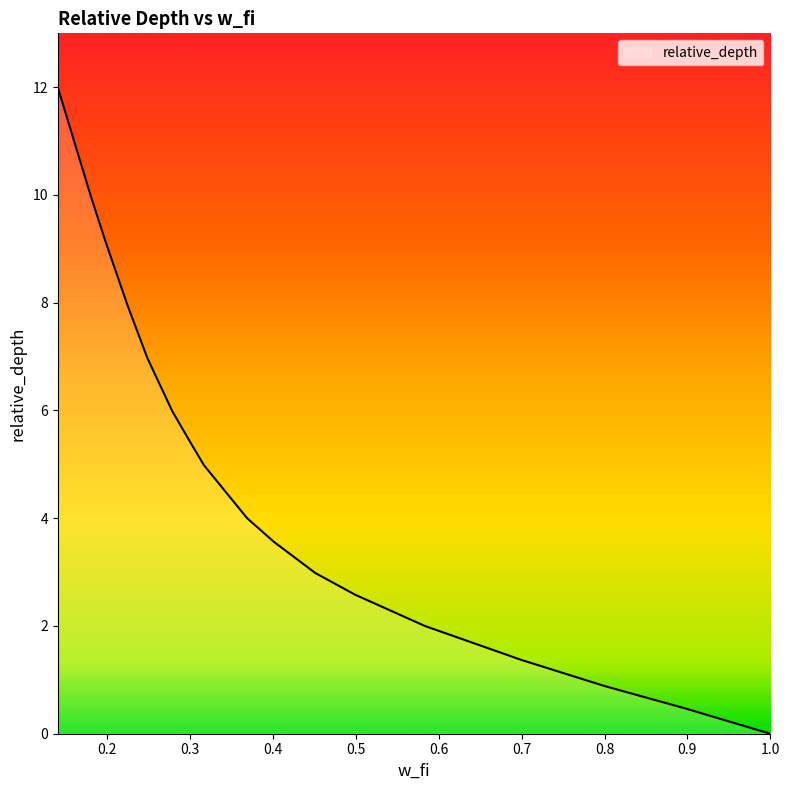

What is the difference between the maximum and minimum values?

12.0